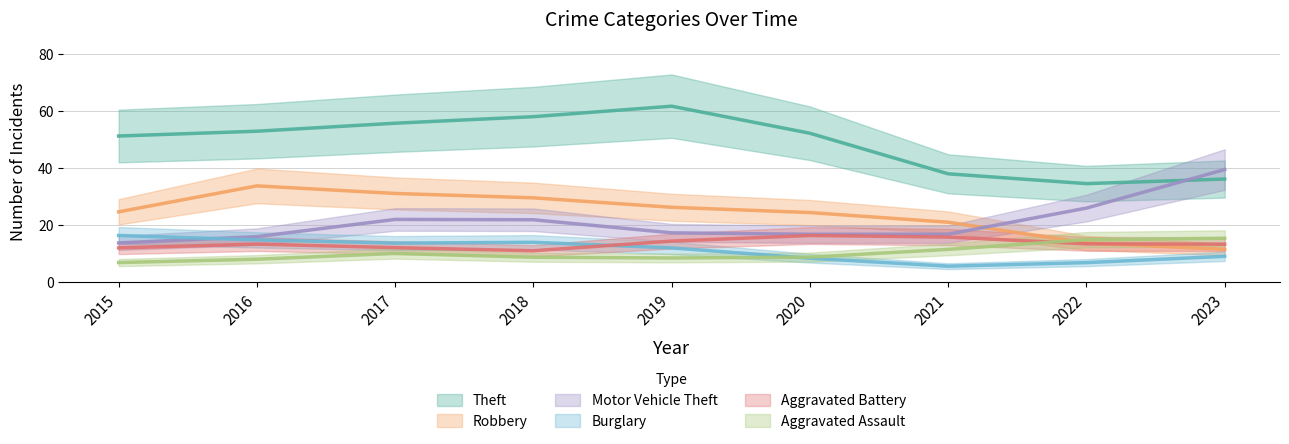

How many lines are shown in the chart?

6